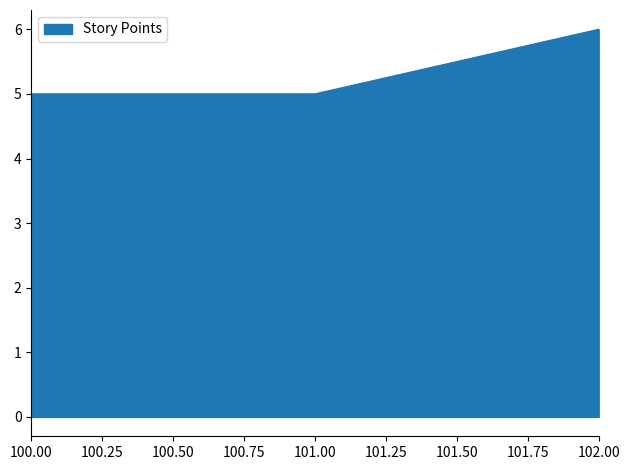

Reading left to right, list all the values displayed in this chart.

5	5	6